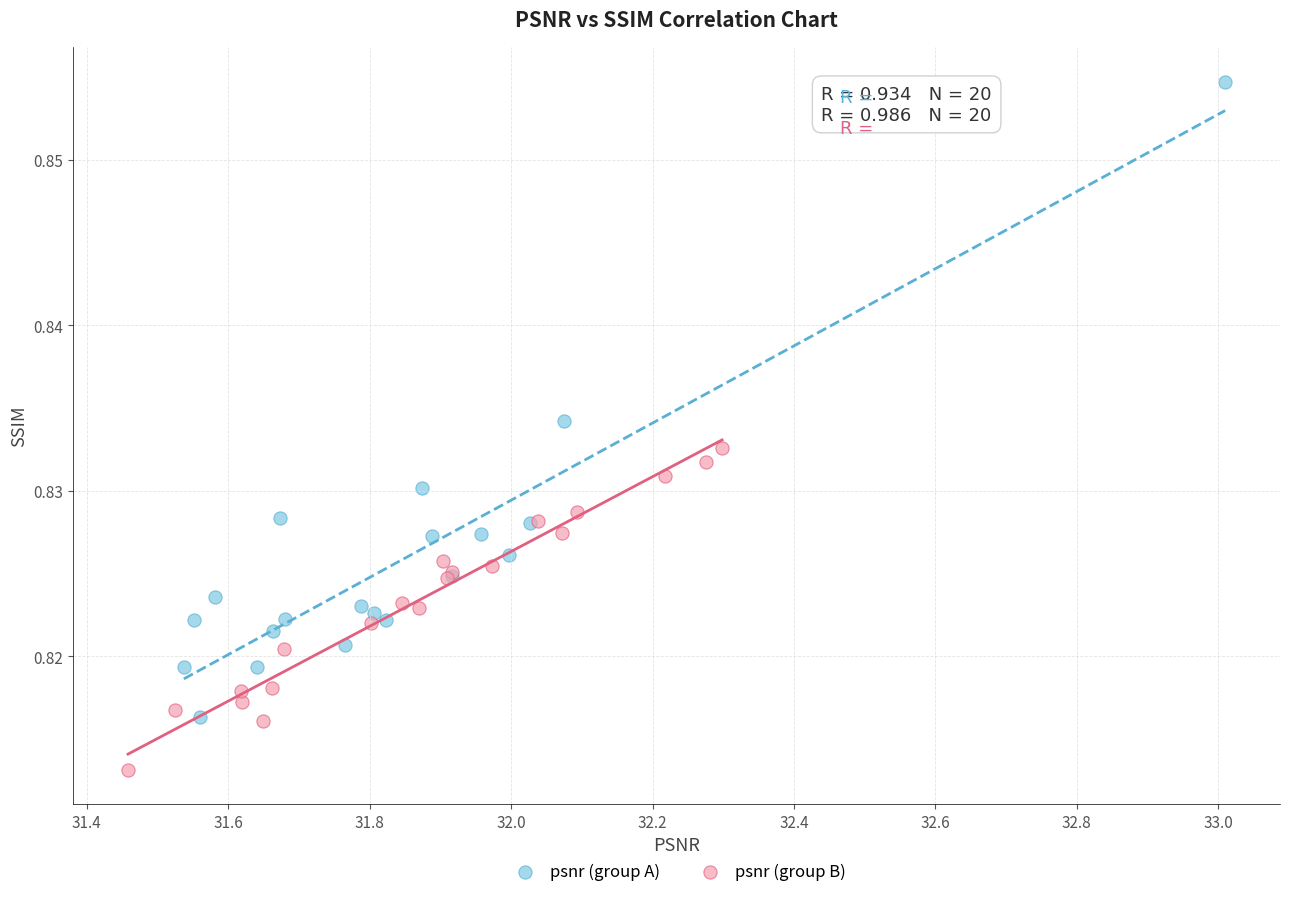

Which series reaches the maximum Y coordinate?

psnr (group A)